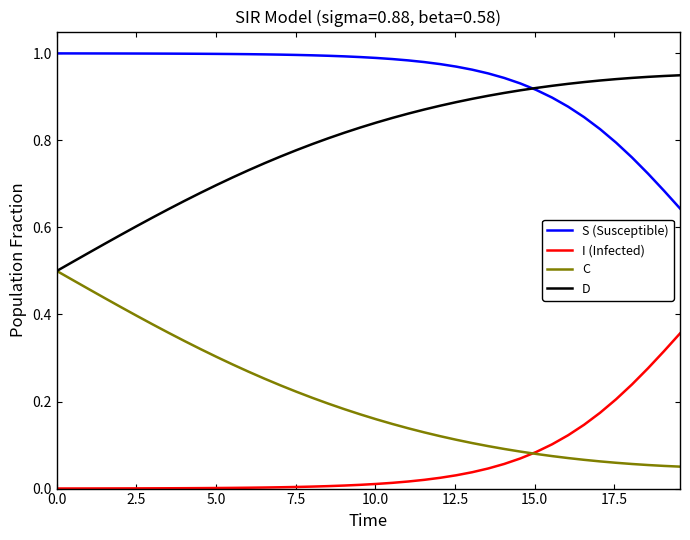

Does the chart have visible grid lines?

No